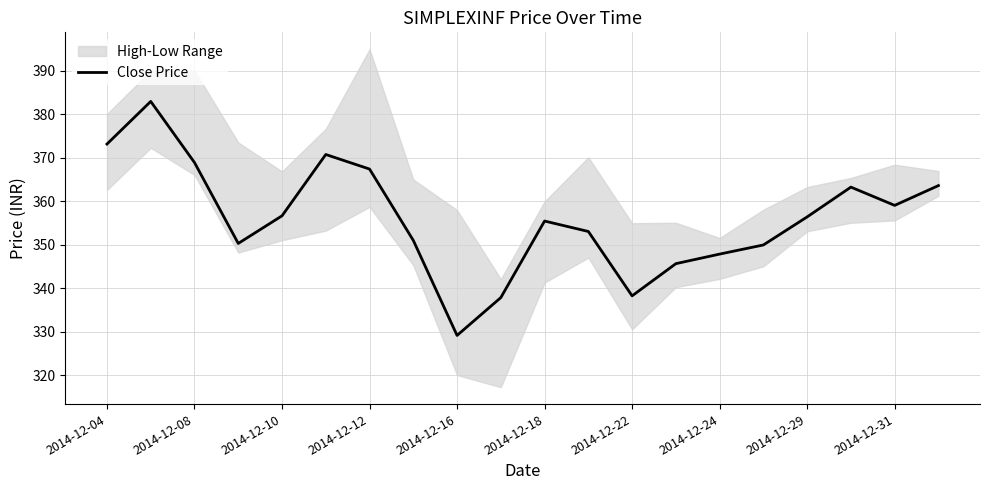

Is it true that Close Price equals 170.7 at 2014-12-31?

False